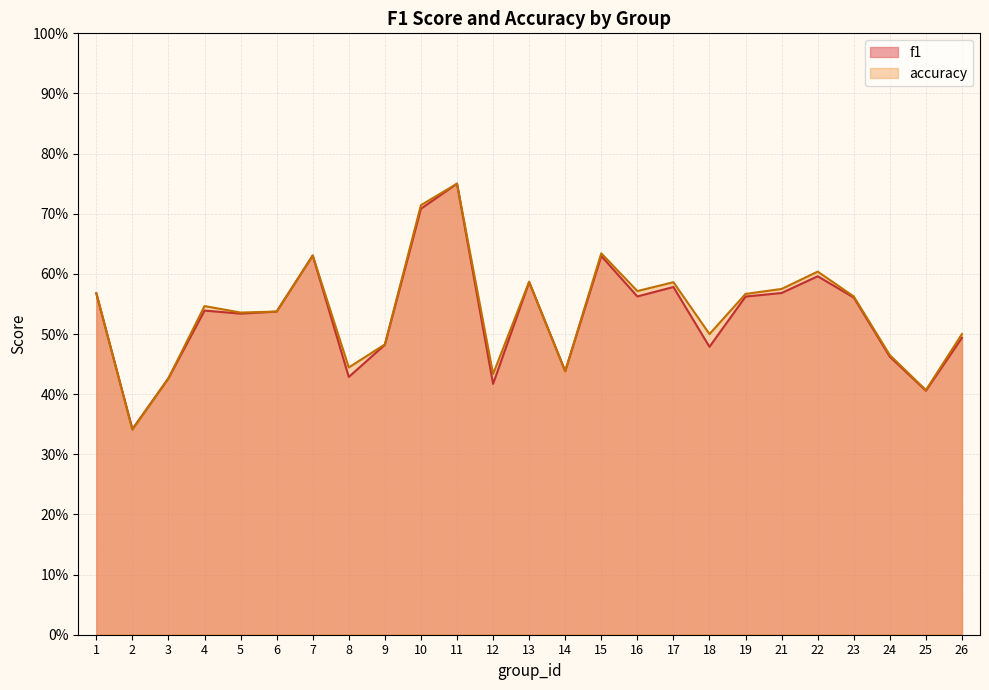

What is the difference between the f1 values at 7 and 26?

0.1